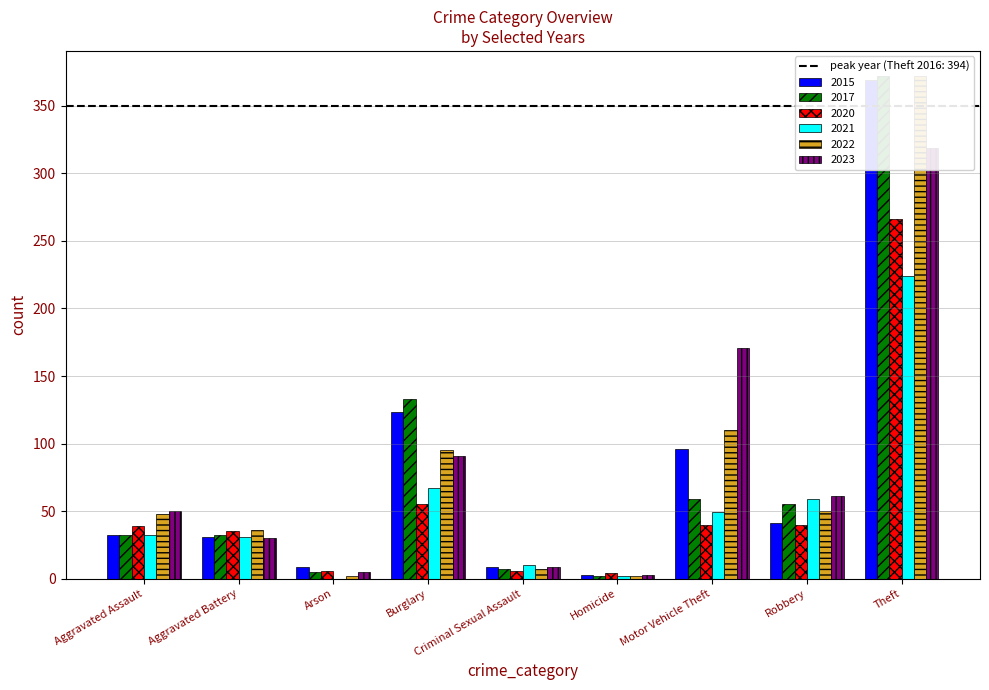

What is the label of the 3rd bar from the right?

Motor Vehicle Theft